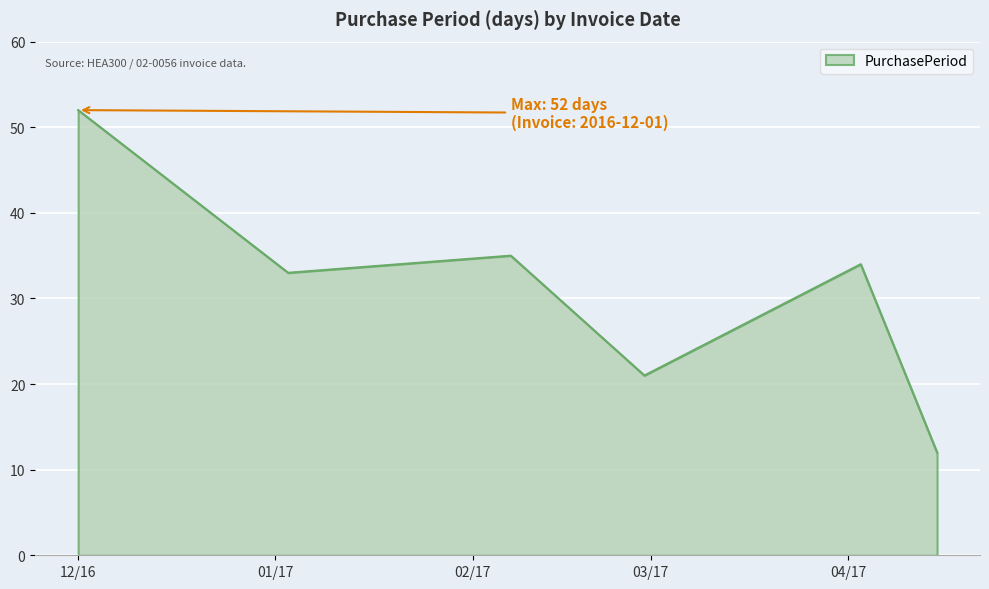

How many interior local peaks (higher than both neighbors) does the data have?

2